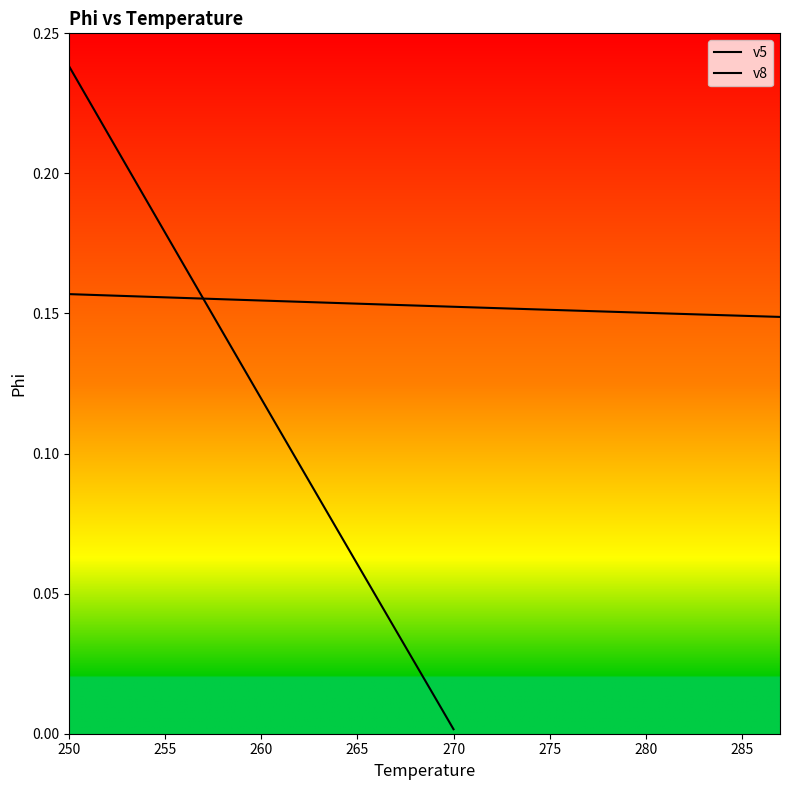

Rank the categories by value from highest to lowest.

250, 251, 252, 253, 254, 255, 256, 257, 258, 259, 260, 261, 262, 263, 264, 265, 266, 267, 268, 269, 270, 271, 272, 273, 274, 275, 276, 277, 278, 279, 280, 281, 282, 283, 284, 285, 286, 287